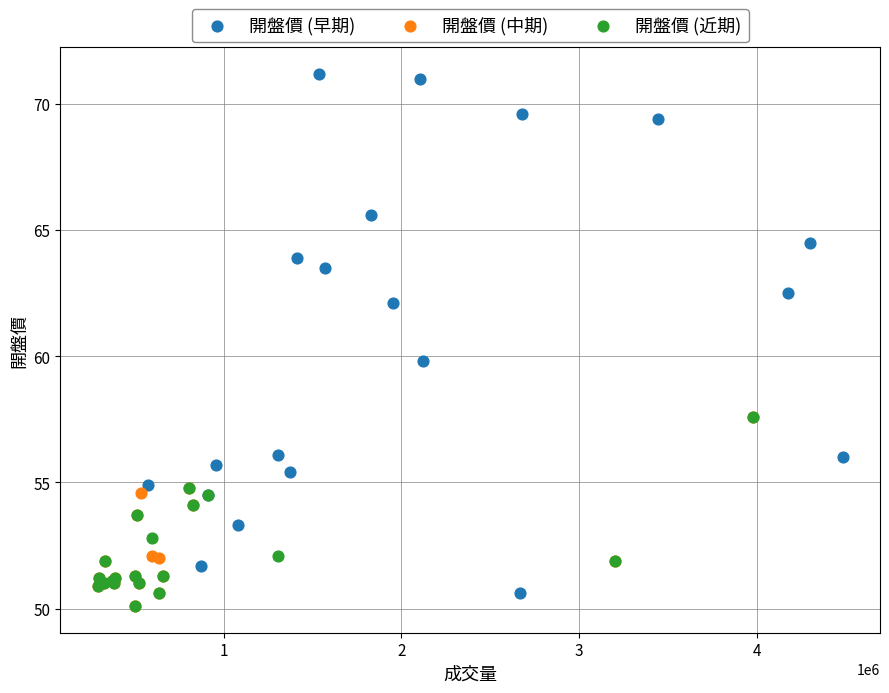

What are all the series names shown in the legend?

開盤價 (早期), 開盤價 (中期), 開盤價 (近期)